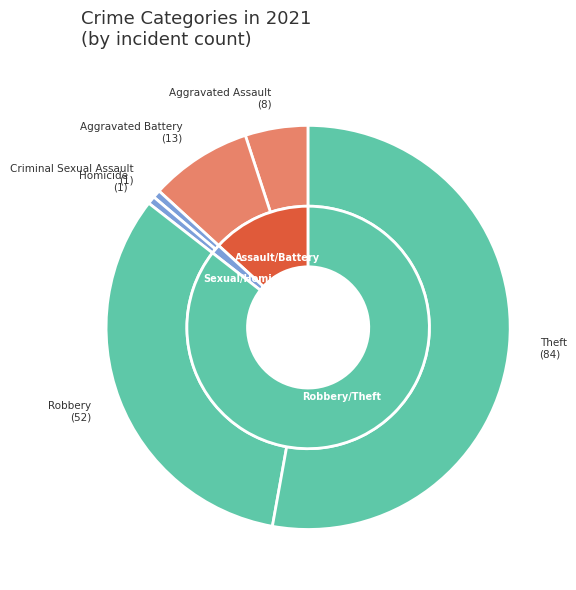

Which category has the smallest portion of the pie?

Criminal Sexual Assault